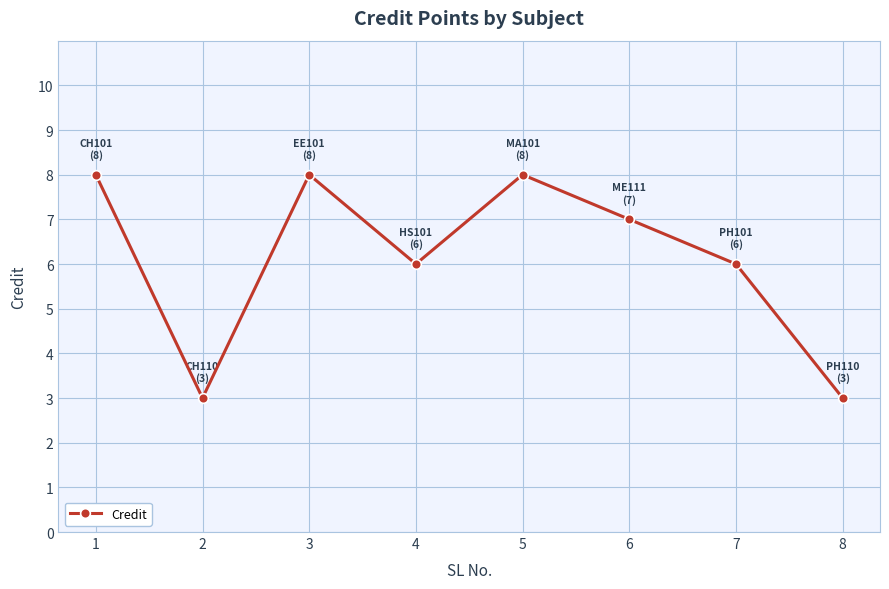

Count the values in the range 6 to 8.

6